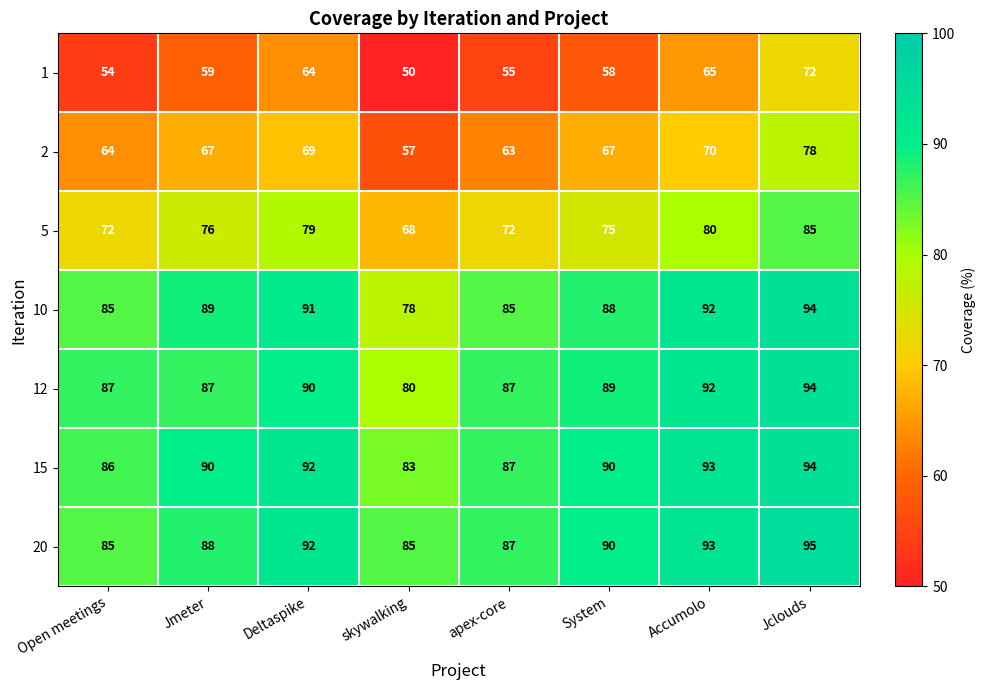

At how many categories does at least one series exceed 61?

8